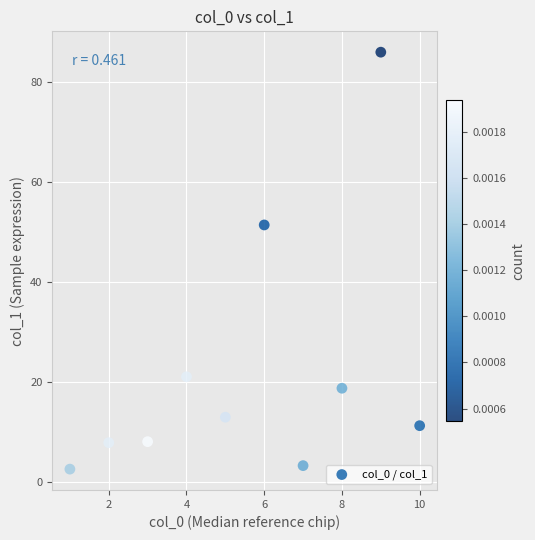

What Y value in the scatter plot is closest to 44?

51.4